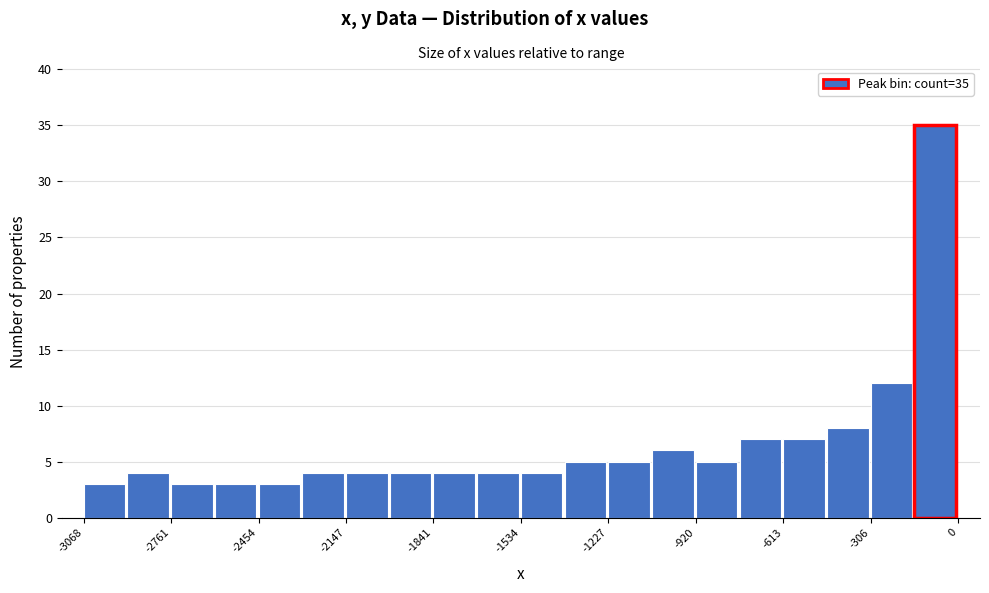

Around what value on the x-axis is the tallest bar? Give the approximate position of its centre, as read against the axis.

-100